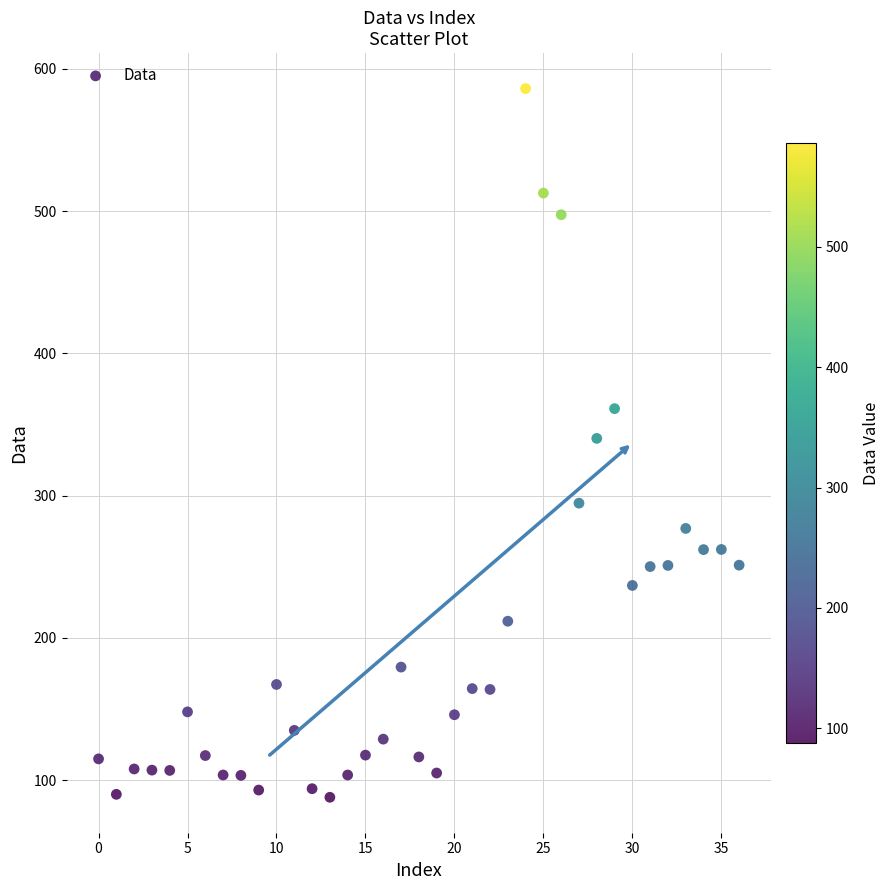

What is the range of Y values (max minus min)?

498.2